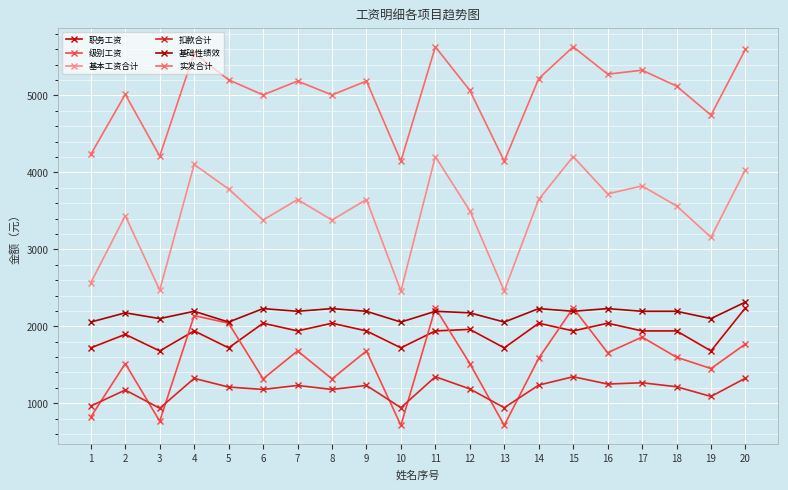

What is the difference between the second highest and minimum values in the 扣款合计 series?

409.3